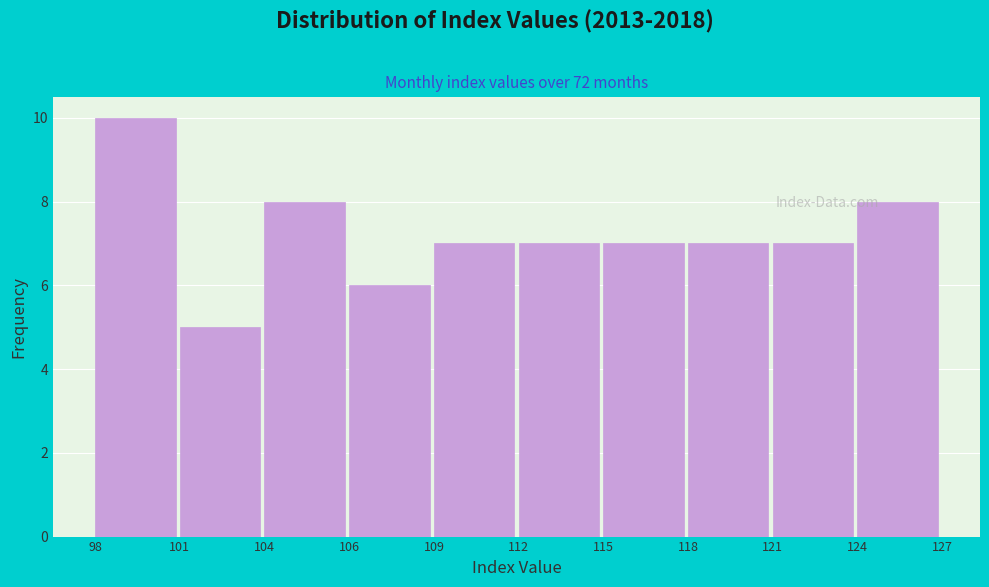

Reading left to right, transcribe all the data shown in this chart.

10	5	8	6	7	7	7	7	7	8